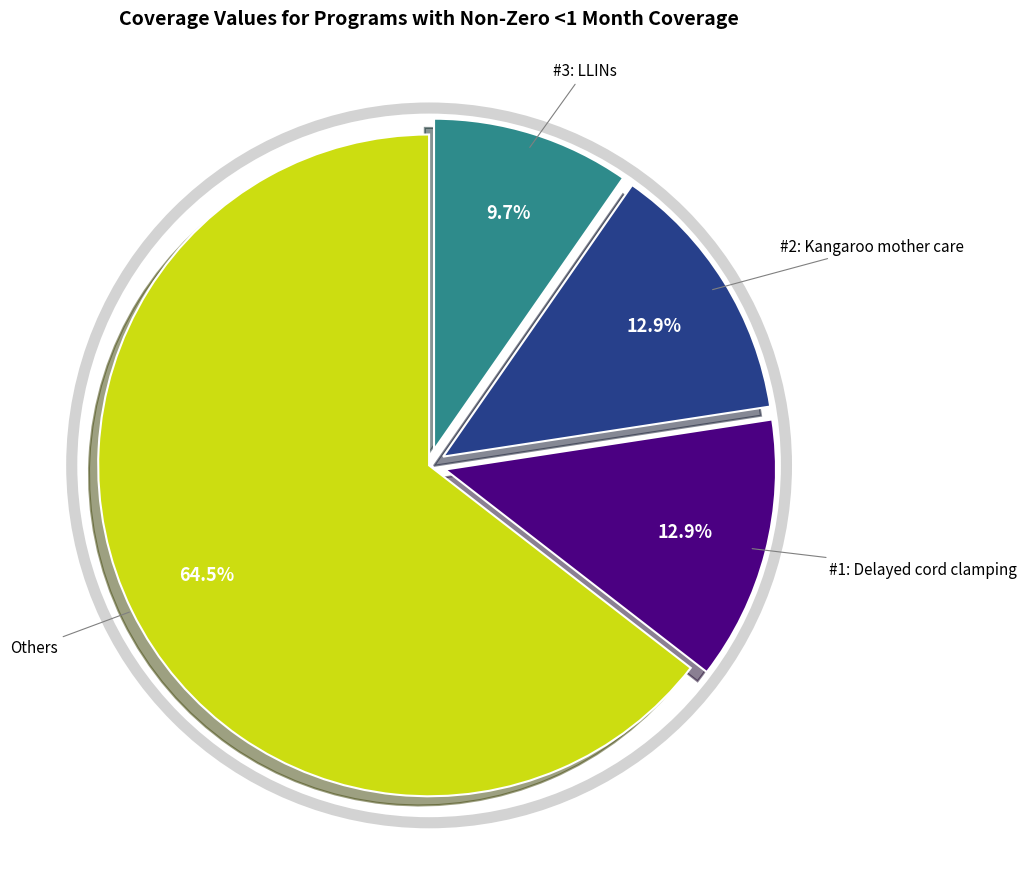

Count the number of slices in the pie.

4